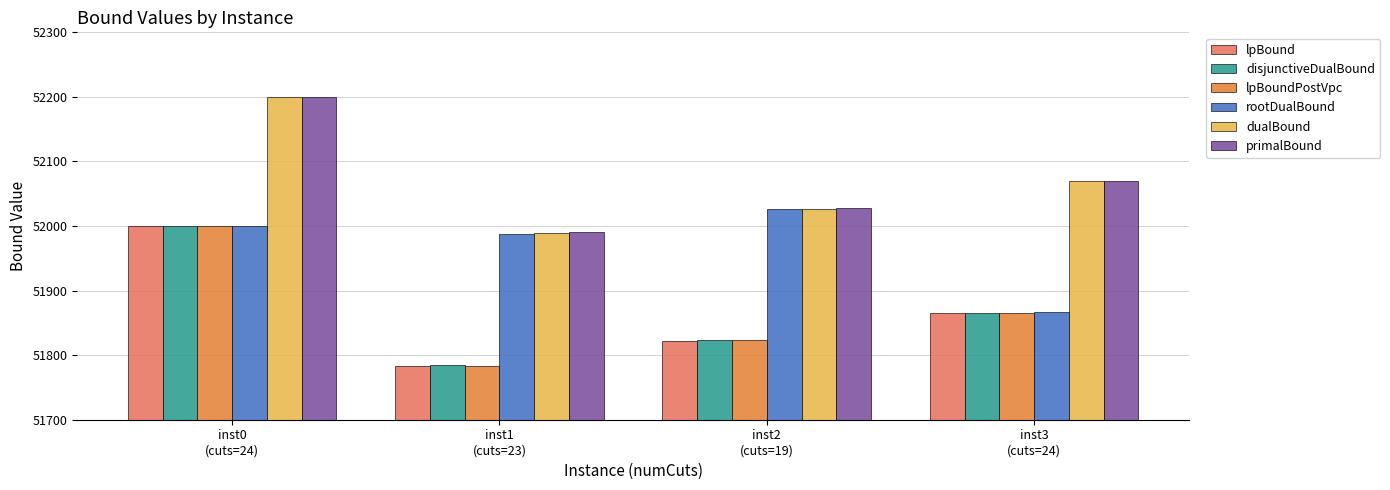

What is the label of the 4th bar from the right?

inst0
(cuts=24)